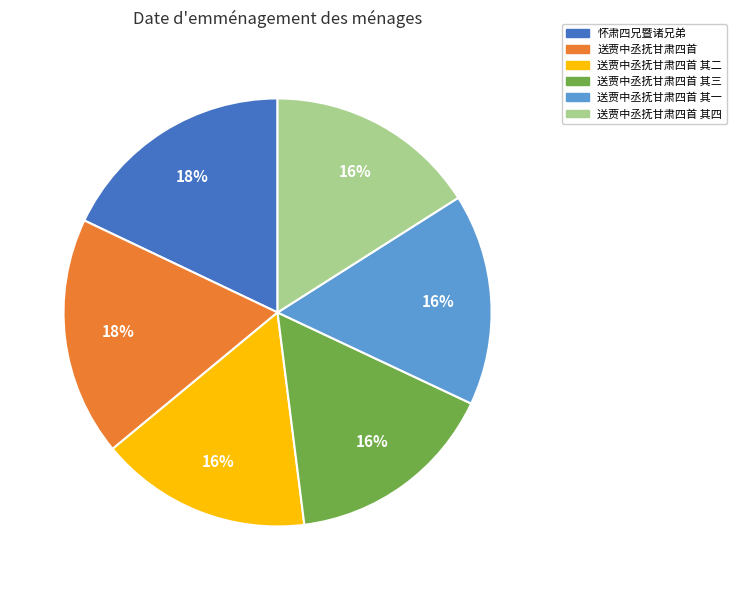

The 送贾中丞抚甘肃四首 其四 slice represents 7% of the pie. True or false?

False